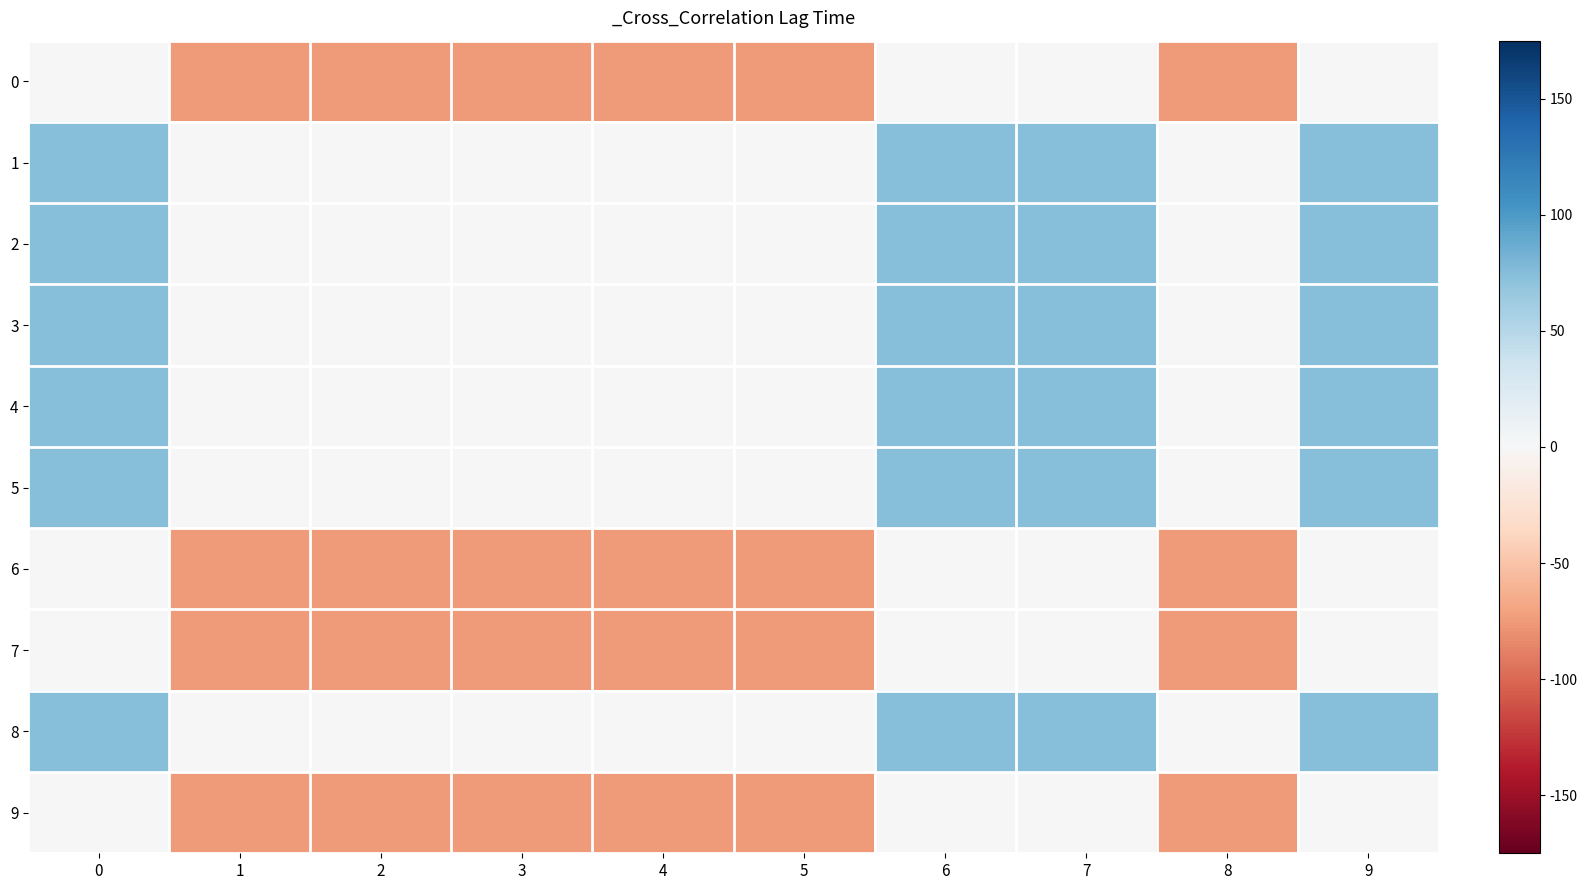

Reading right to left, transcribe all the data shown in this chart.

0: 9=0	8=-75	7=0	6=0	5=-75	4=-75	3=-75	2=-75	1=-75	0=0
1: 9=75	8=0	7=75	6=75	5=0	4=0	3=0	2=0	1=0	0=75
2: 9=75	8=0	7=75	6=75	5=0	4=0	3=0	2=0	1=0	0=75
3: 9=75	8=0	7=75	6=75	5=0	4=0	3=0	2=0	1=0	0=75
4: 9=75	8=0	7=75	6=75	5=0	4=0	3=0	2=0	1=0	0=75
5: 9=75	8=0	7=75	6=75	5=0	4=0	3=0	2=0	1=0	0=75
6: 9=0	8=-75	7=0	6=0	5=-75	4=-75	3=-75	2=-75	1=-75	0=0
7: 9=0	8=-75	7=0	6=0	5=-75	4=-75	3=-75	2=-75	1=-75	0=0
8: 9=75	8=0	7=75	6=75	5=0	4=0	3=0	2=0	1=0	0=75
9: 9=0	8=-75	7=0	6=0	5=-75	4=-75	3=-75	2=-75	1=-75	0=0